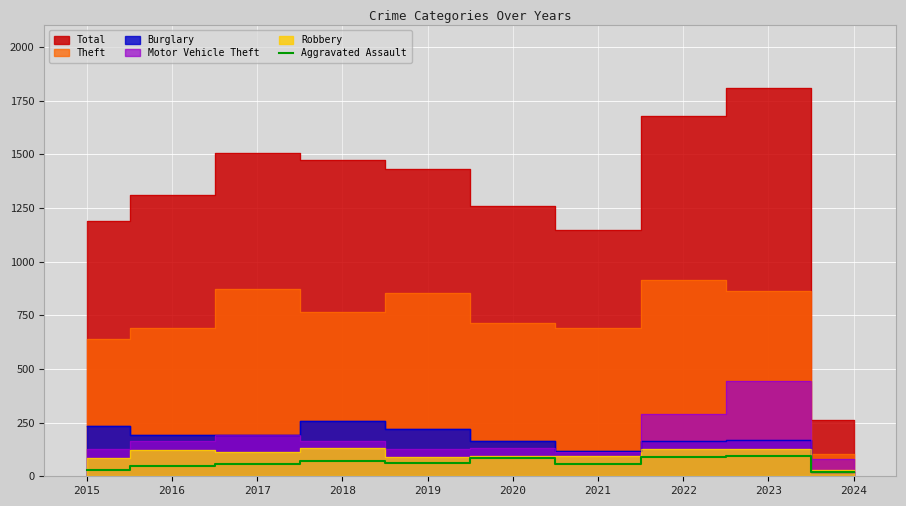

What is the maximum value for Aggravated Assault?

93